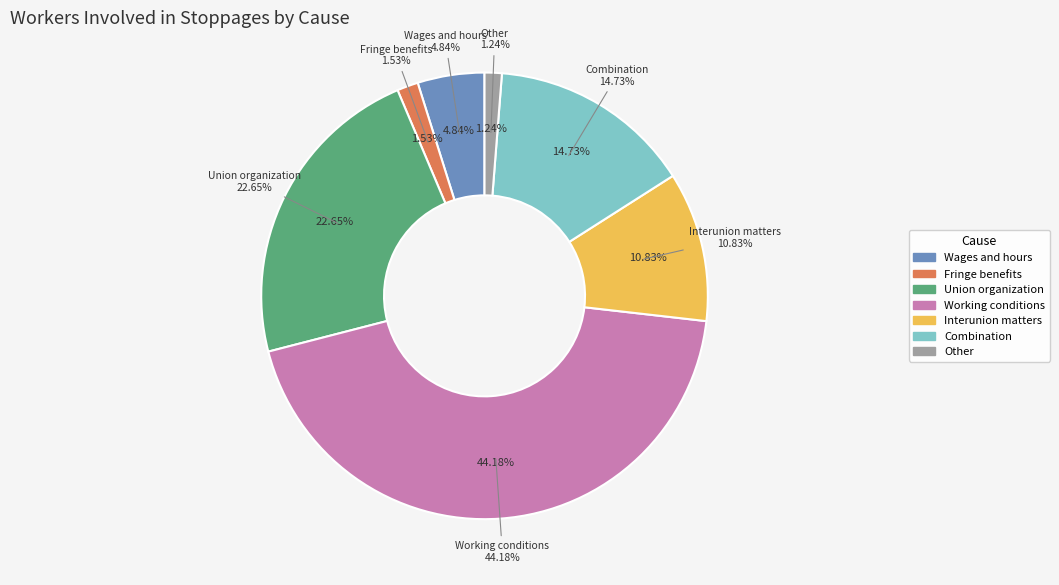

What percentage is the Union organization slice, to the nearest percent?

23%